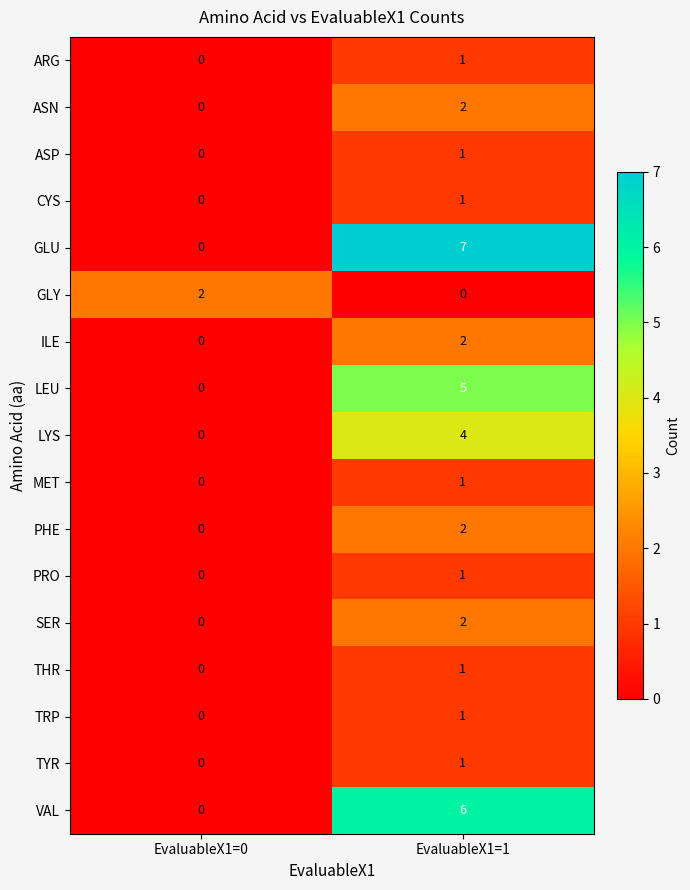

What is the approximate value of LYS at EvaluableX1=1?

4